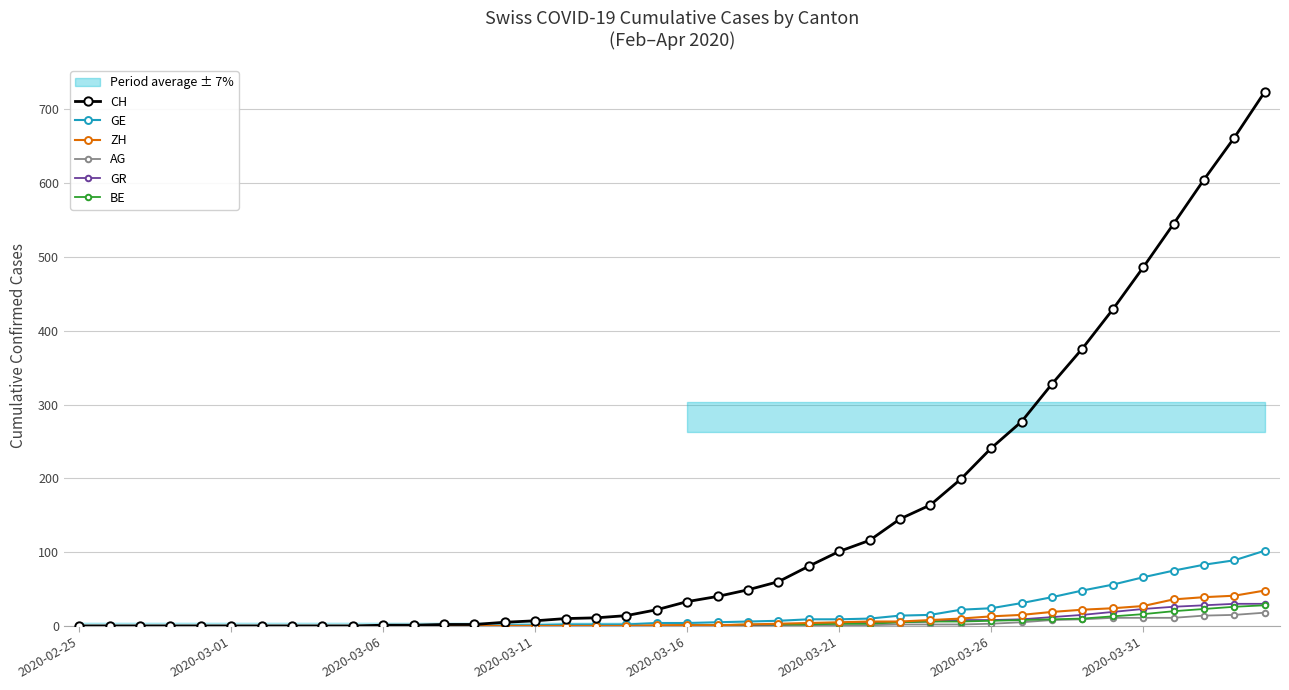

What is the value of the BE point at the 24th from the left?

2